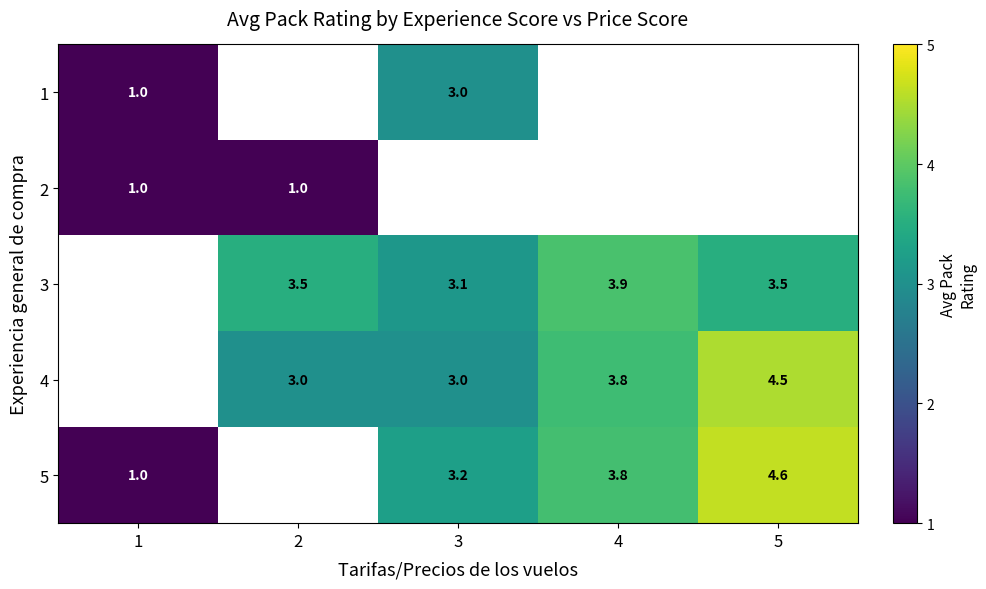

Which label corresponds to the largest value in the chart?

5